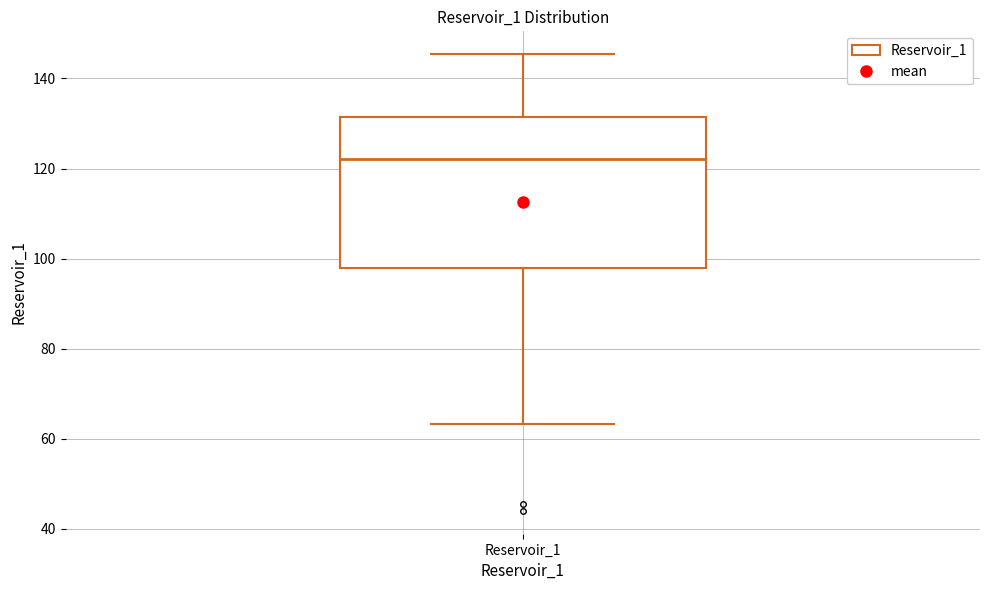

Transcribe this box plot: give where the median line is, the range the box spans, and where the two whiskers end, as read against the y-axis. The values are not printed on the chart, so give them approximately, as read against the axis.

median 122, box 98 to 132, whiskers 64 to 146